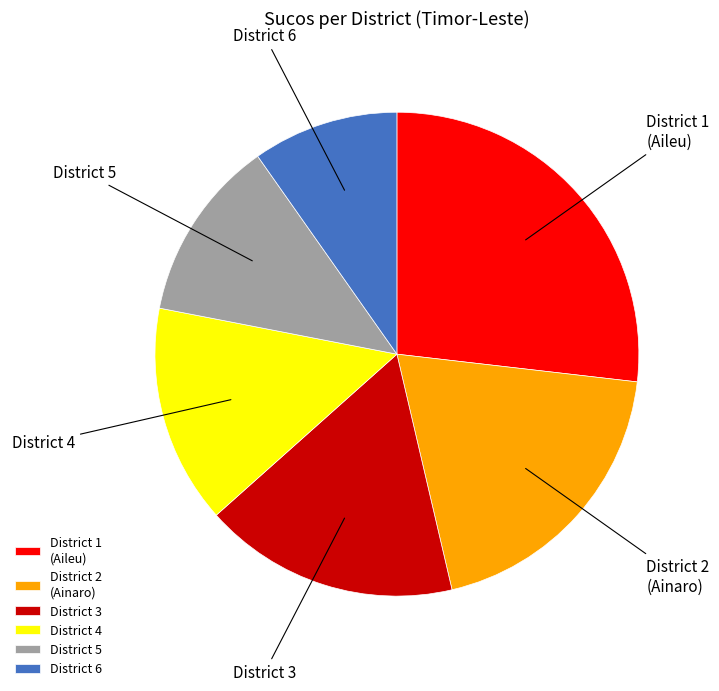

Is there a majority slice in this chart?

No